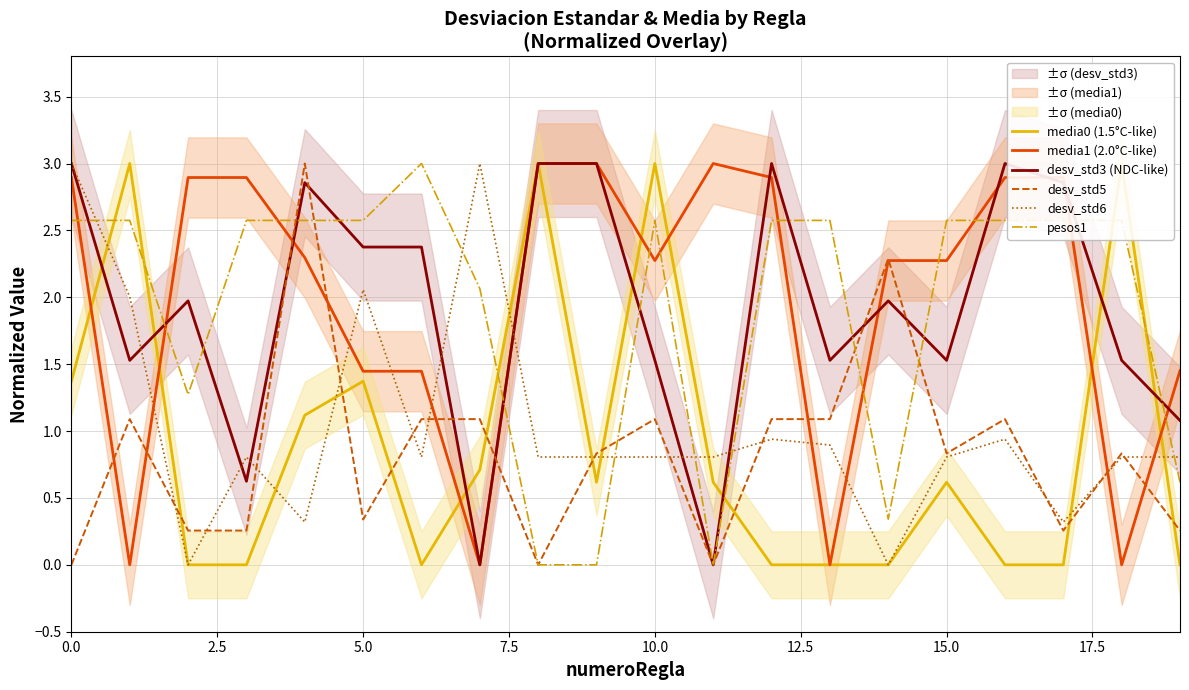

After their last crossing, which series has the higher values: media1 (2.0°C-like) or desv_std3 (NDC-like)?

media1 (2.0°C-like)